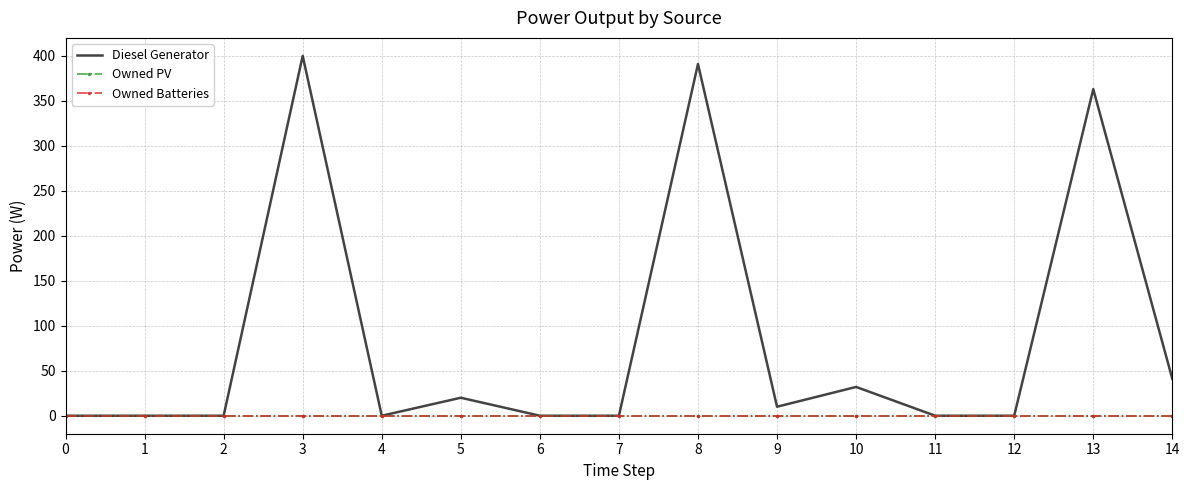

What are all the series names shown in the legend?

Diesel Generator, Owned PV, Owned Batteries